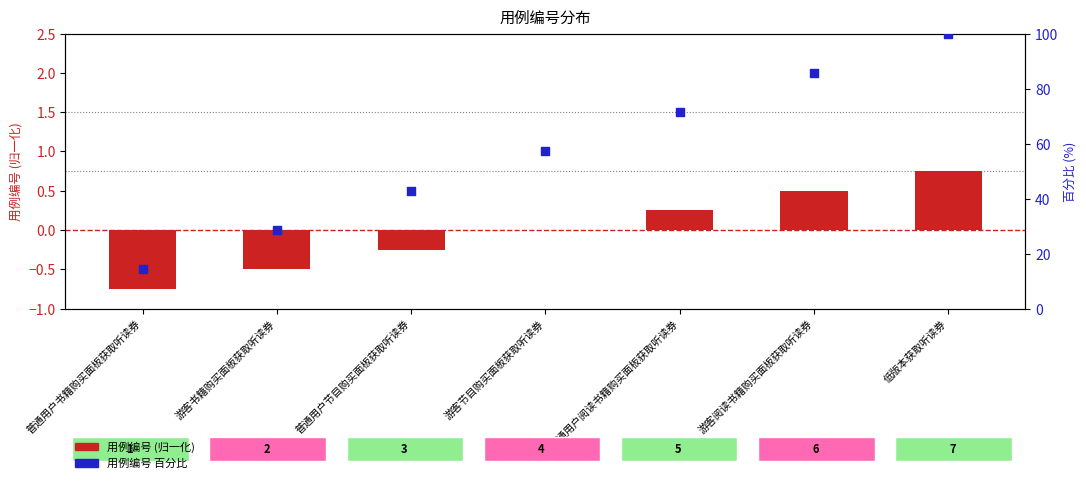

At how many categories does at least one series exceed 73?

2